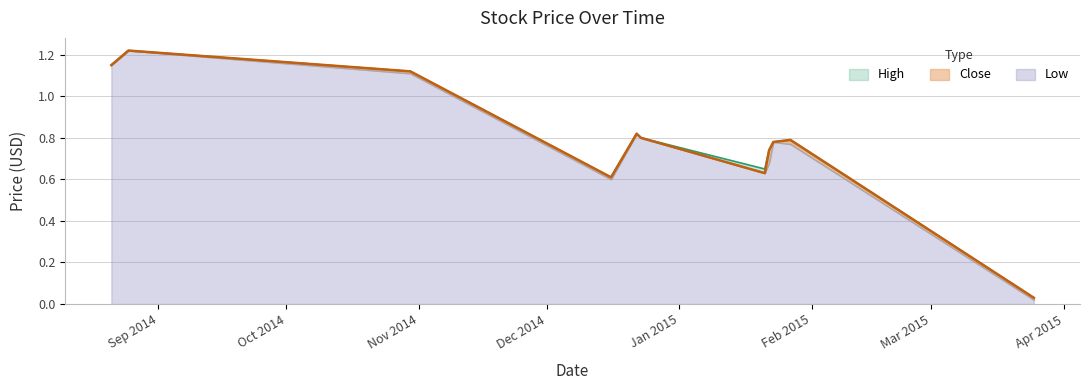

Read the Close value at 2015-01-21.

0.6